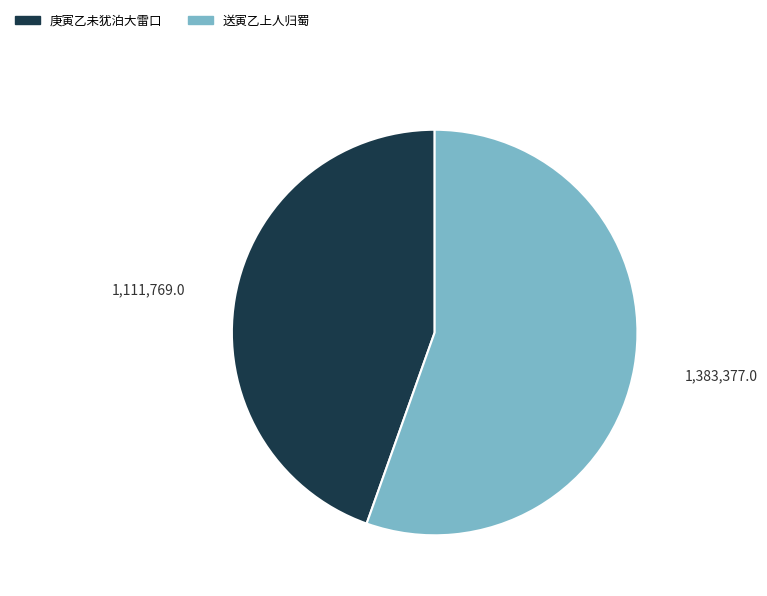

The 庚寅乙未犹泊大雷口 slice represents 45% of the pie. True or false?

True